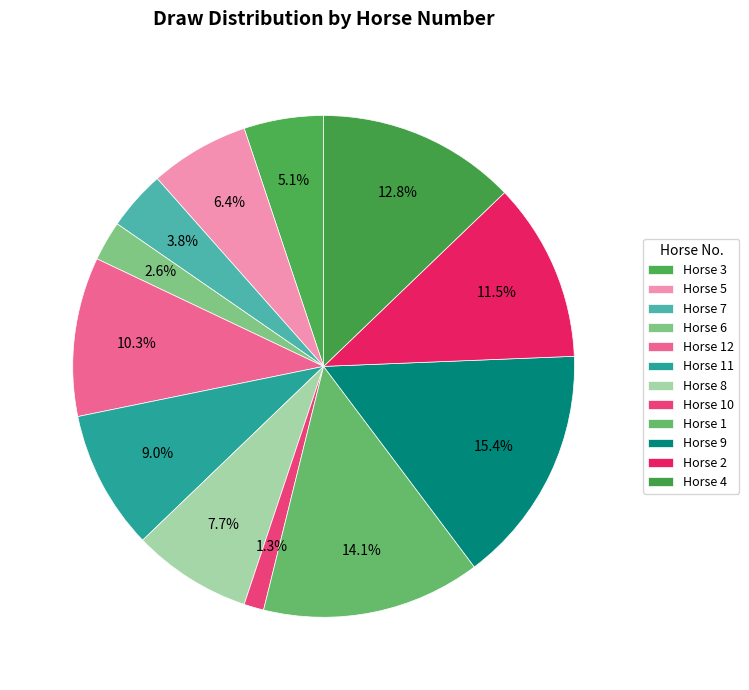

How many slices are in this pie chart?

12